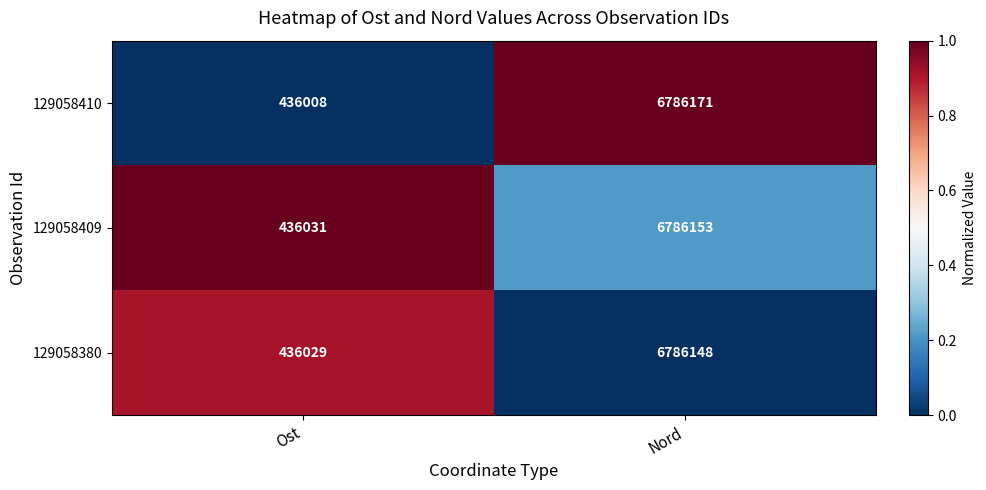

Reading right to left, list all the values displayed in this chart.

129058410: Nord=6786171	Ost=436008
129058409: Nord=6786153	Ost=436031
129058380: Nord=6786148	Ost=436029